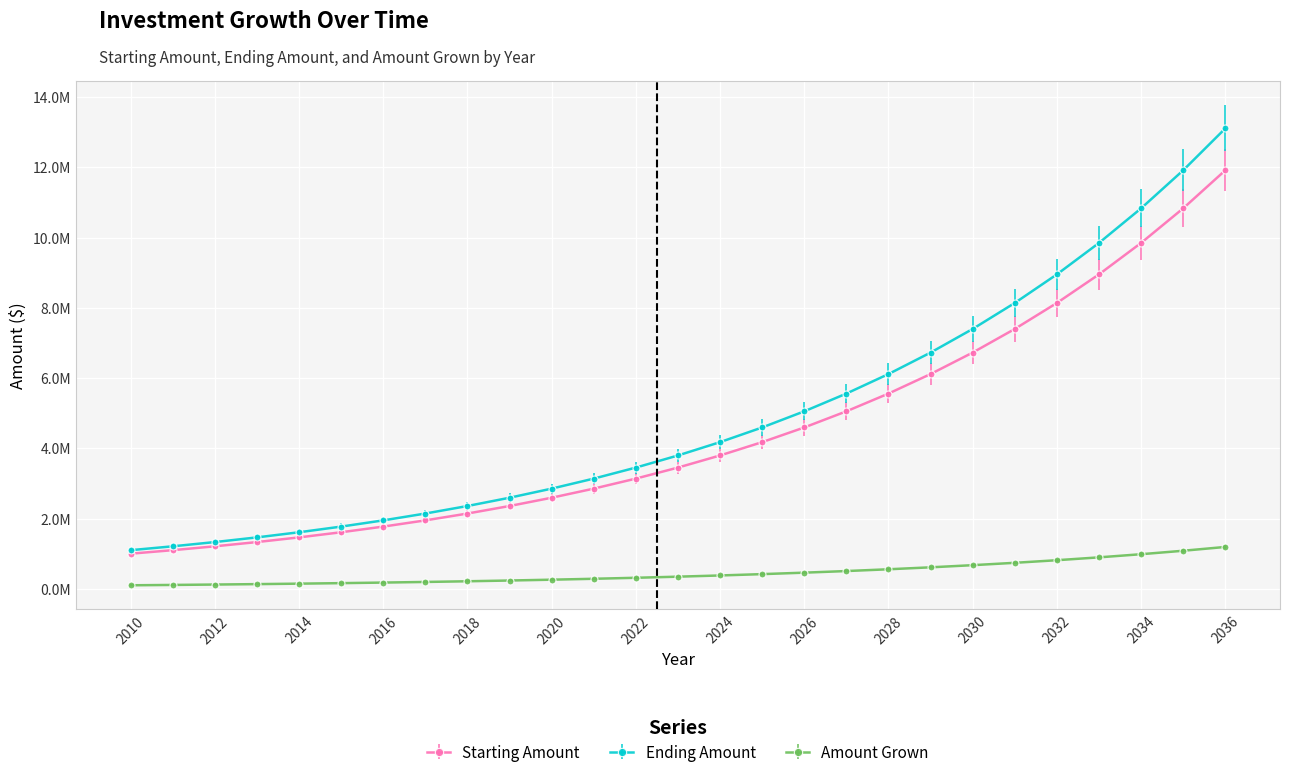

Does the chart have visible grid lines?

Yes